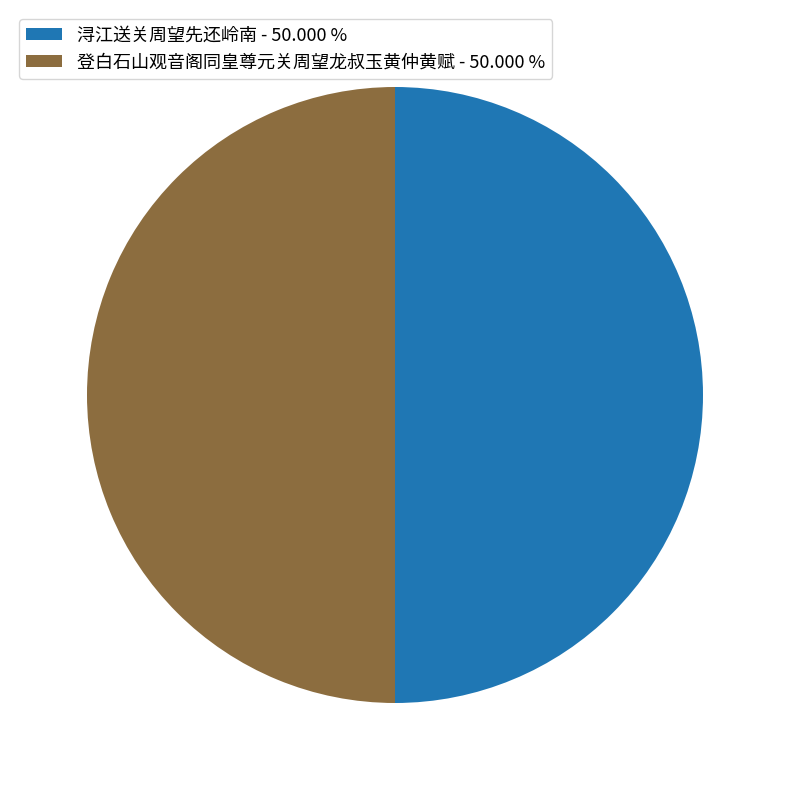

The 浔江送关周望先还岭南 slice represents 50% of the pie. True or false?

True